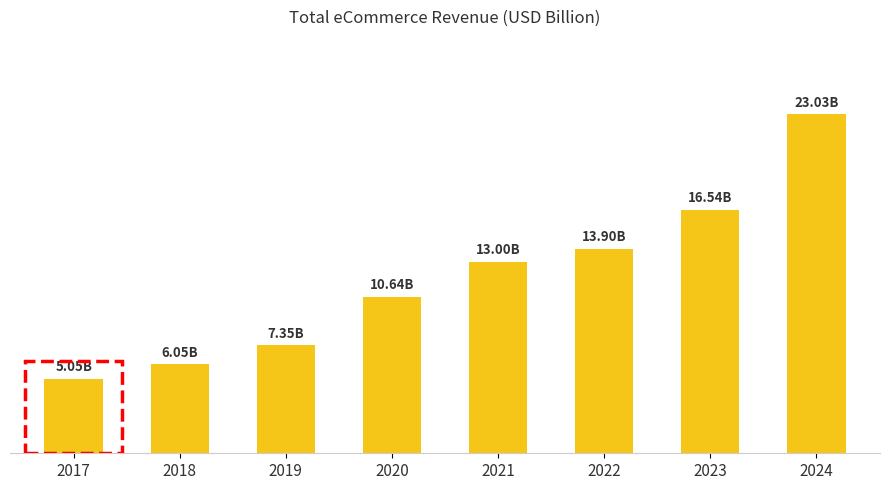

Reading left to right, transcribe all the data shown in this chart.

2017=5.1	2018=6.0	2019=7.3	2020=10.6	2021=13.0	2022=13.9	2023=16.5	2024=23.0